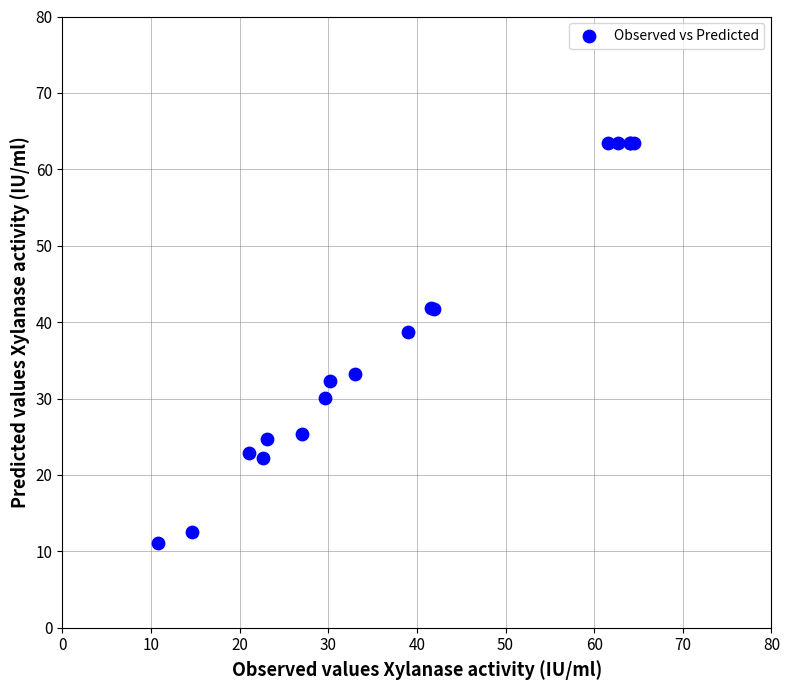

What Y value in the scatter plot is closest to 37?

38.7